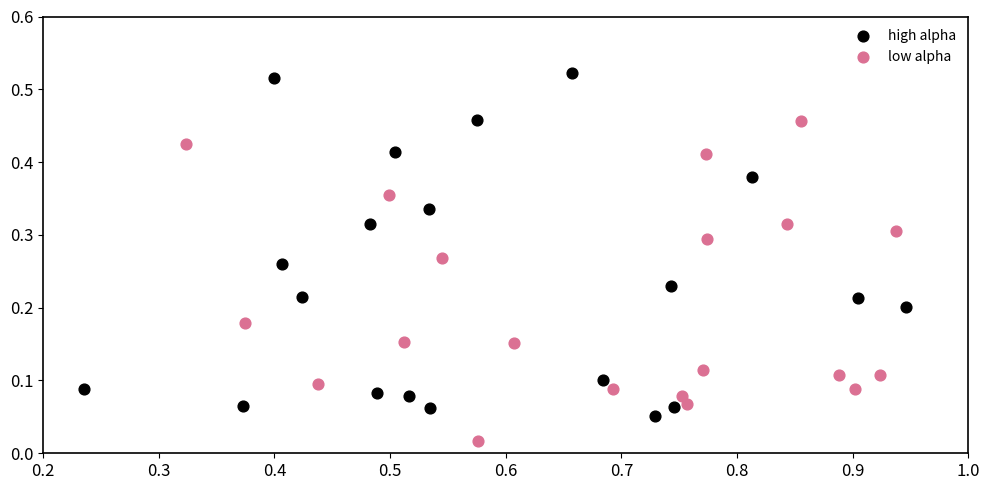

Which series contains the highest Y value?

high alpha